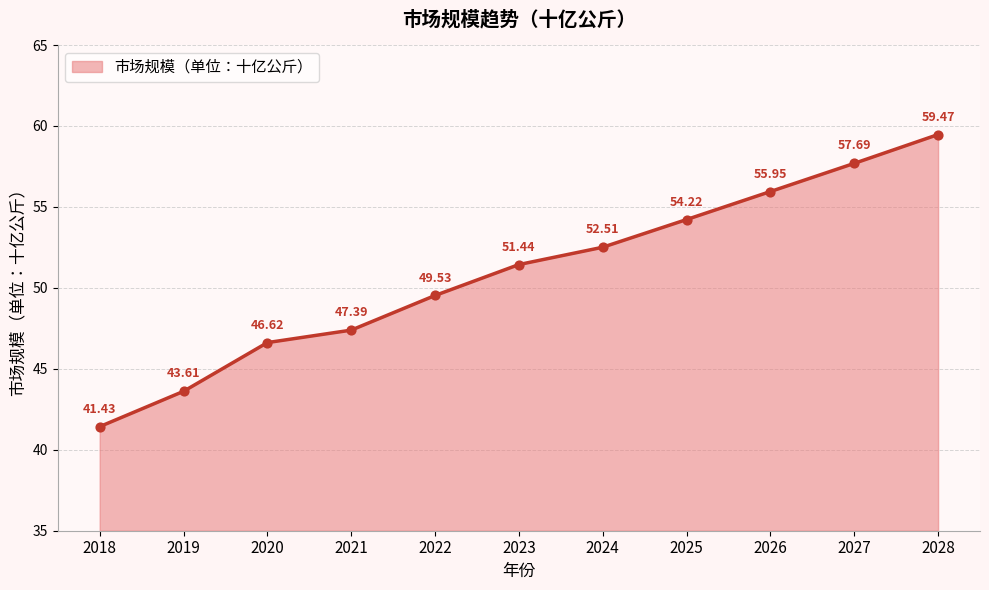

Which has a higher value, 2018 or 2024?

2024